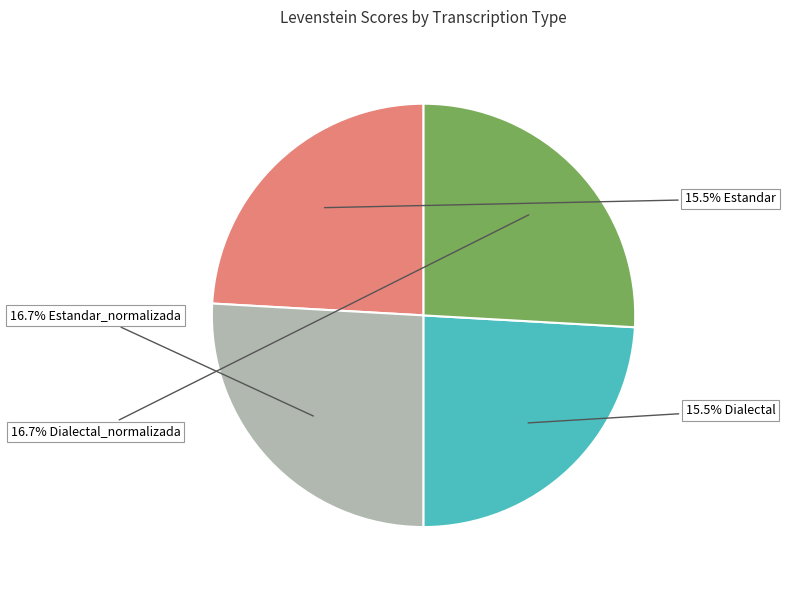

The Dialectal_normalizada slice represents 19% of the pie. True or false?

False